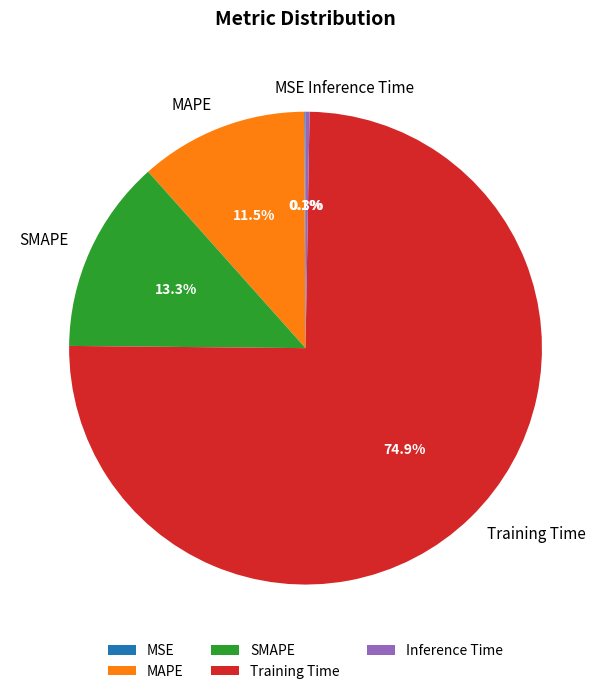

Which category has the biggest portion of the pie?

Training Time